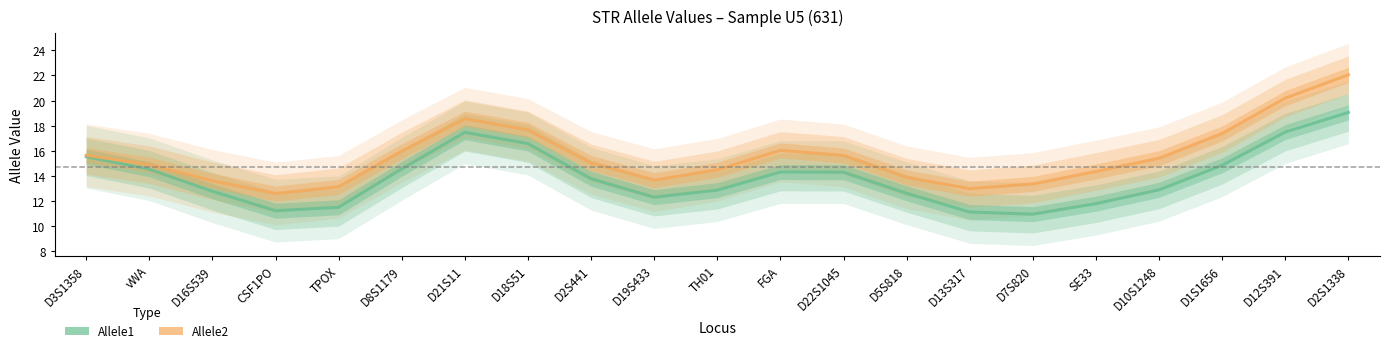

What is the label of the 19th point from the right?

D16S539